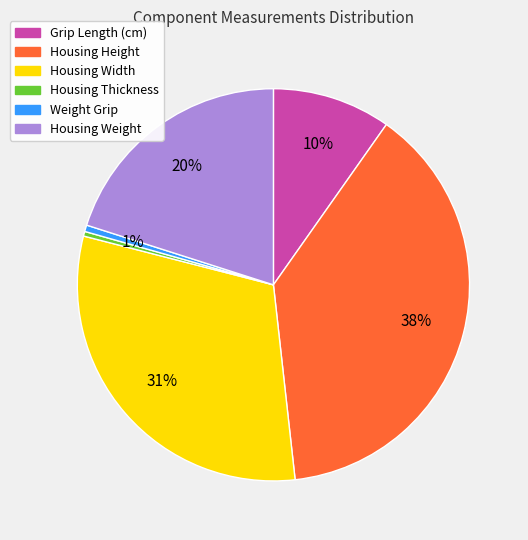

To the nearest percent, what is the difference between the largest and smallest slice percentages?

38%